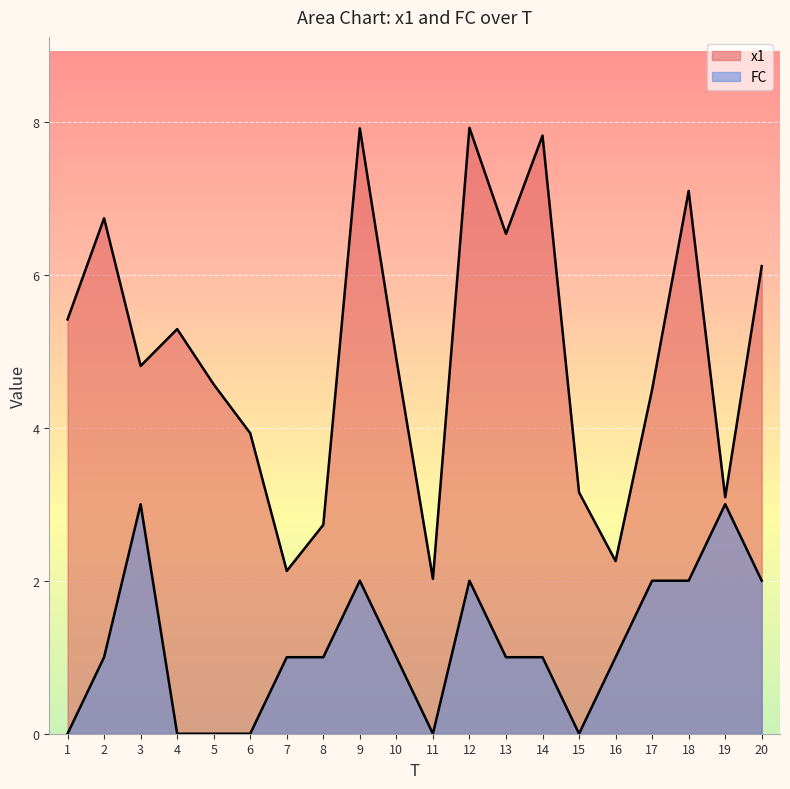

At 5, list the series in order from smallest to largest.

FC, x1